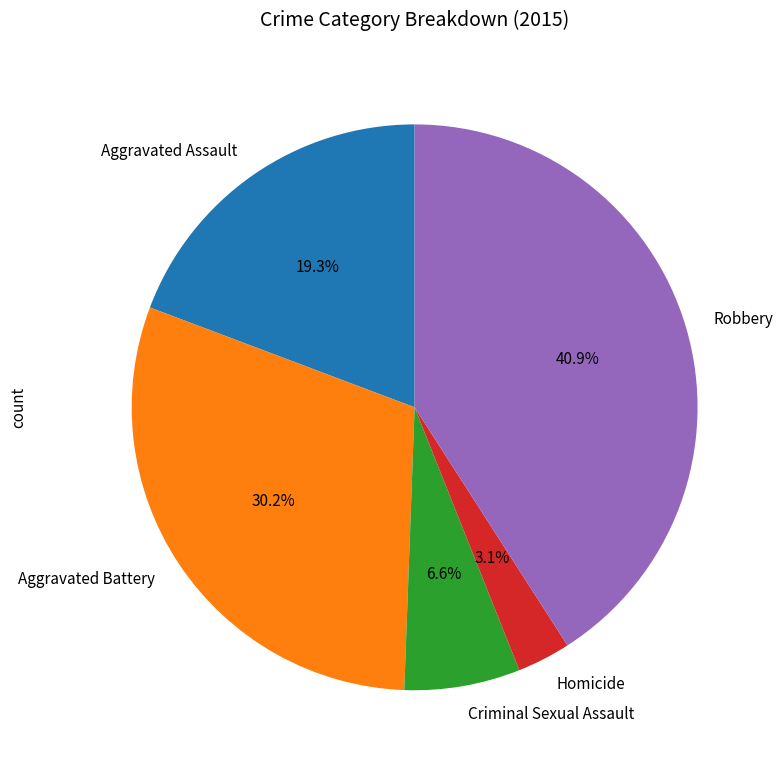

What is the ratio of the value at Aggravated Battery to the value at Robbery?

0.7